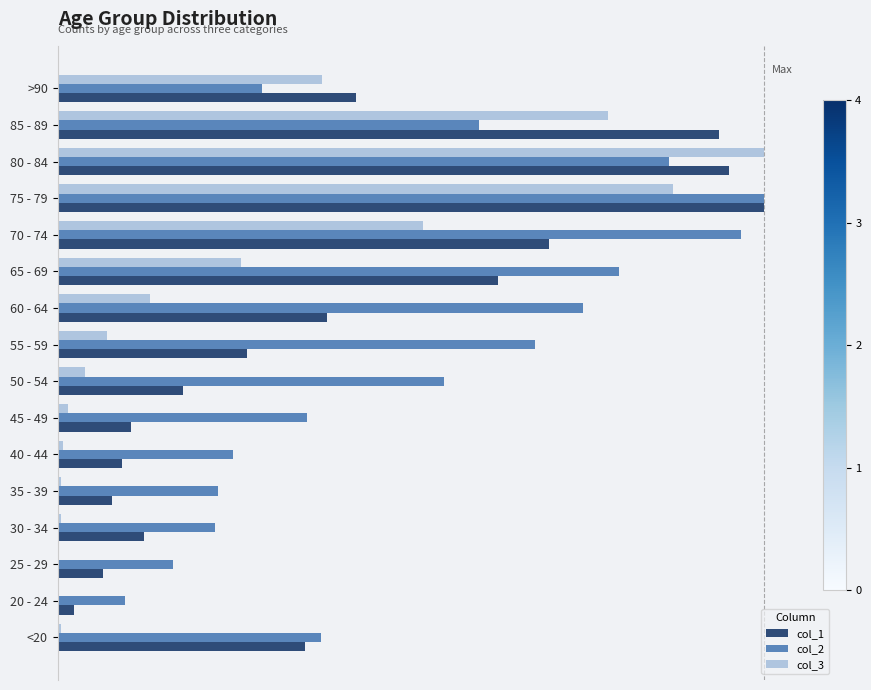

At which category is the sum across all series the highest?

75 - 79